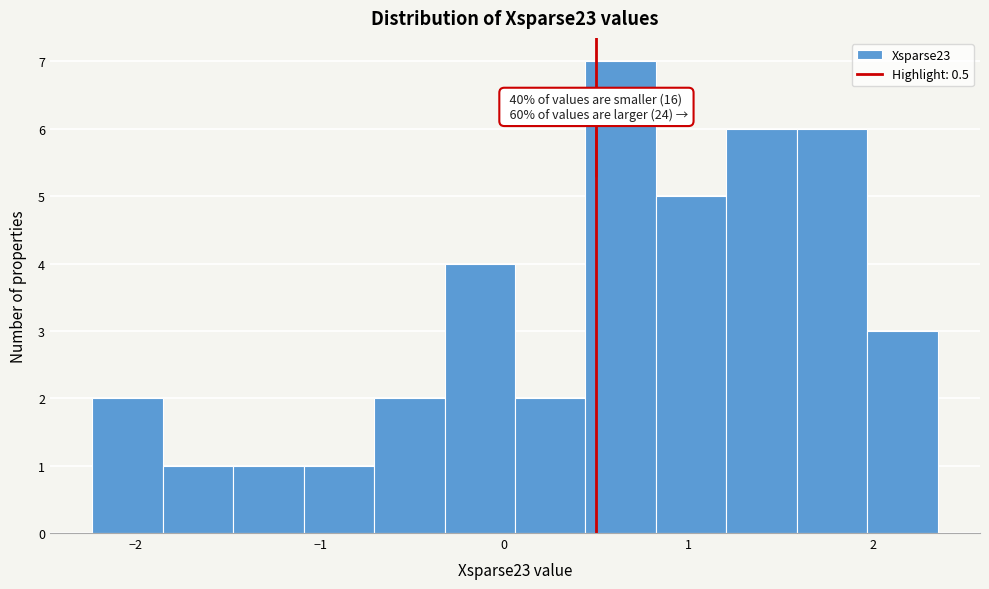

Around what value on the x-axis is the tallest bar? Give the approximate position of its centre, as read against the axis.

0.6